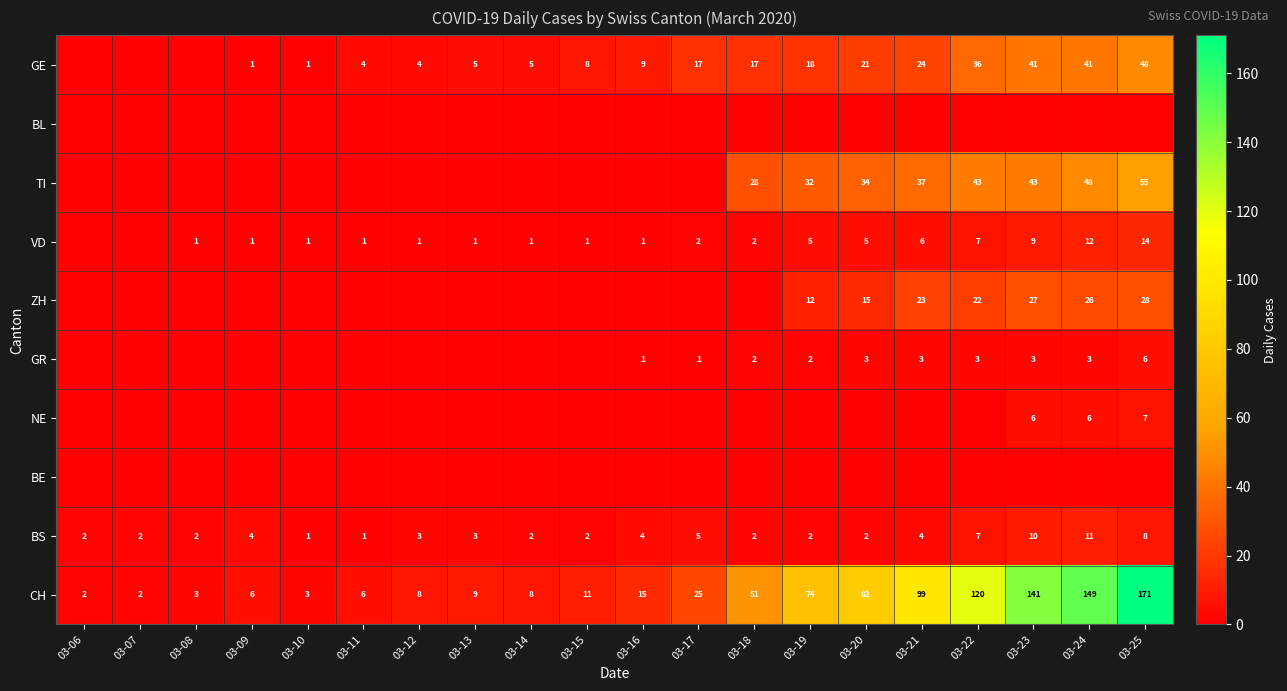

What is the difference between the maximum and second lowest values in the CH series?

169